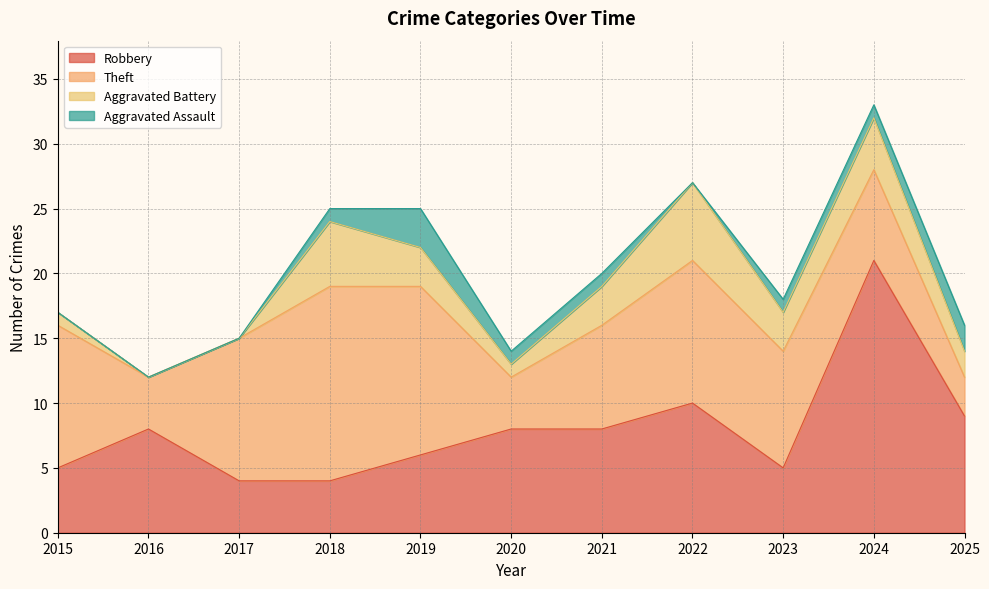

How many data points in Aggravated Battery are above 3?

3